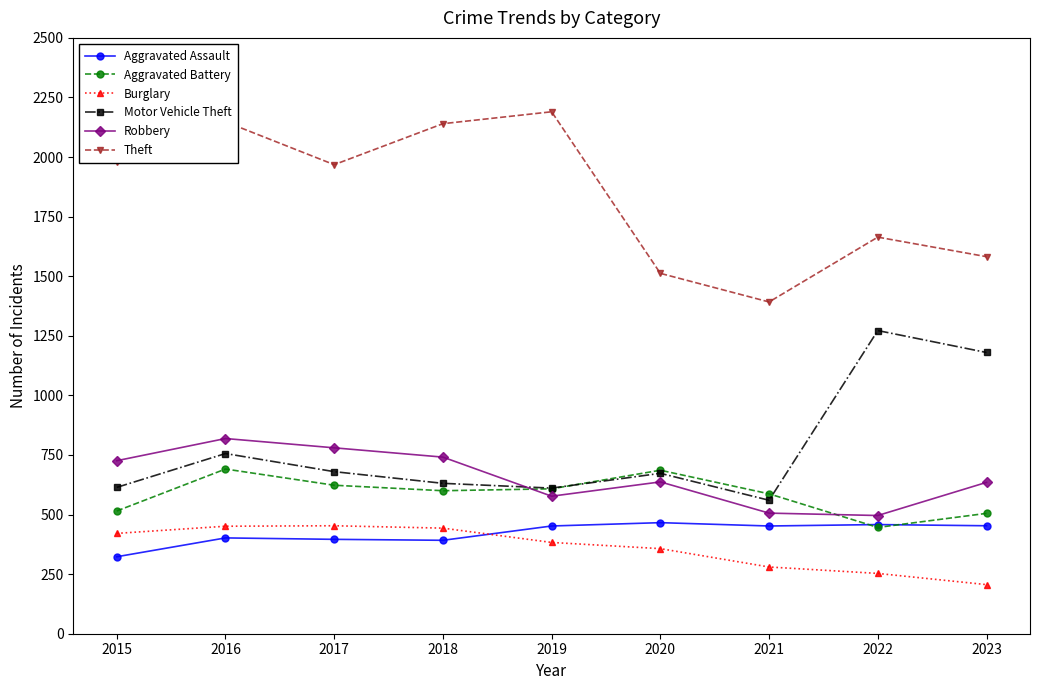

Which label corresponds to the largest value in the chart?

2019